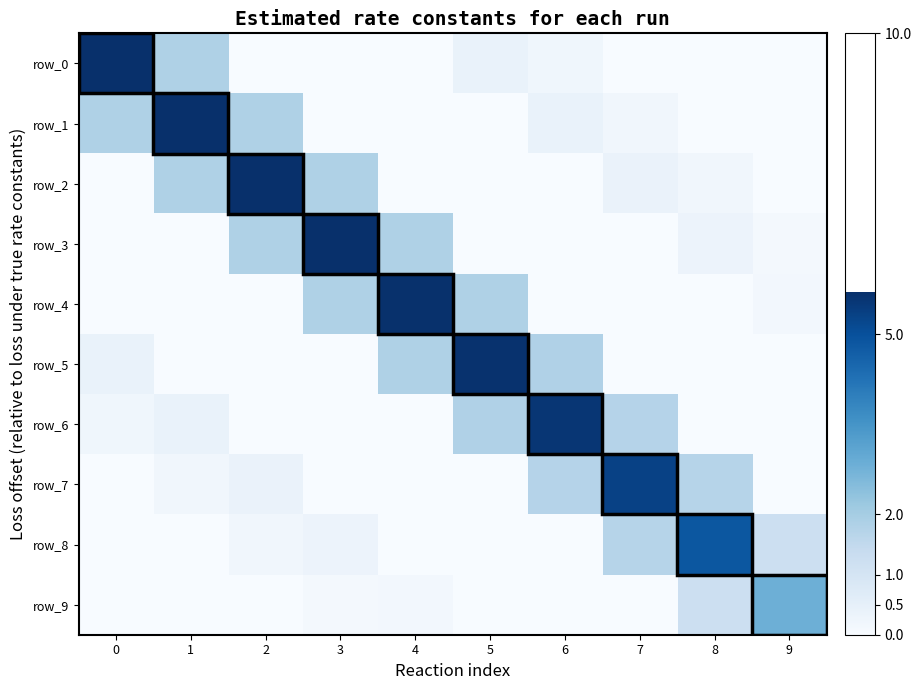

How many negative values does the row_2 series have?

5